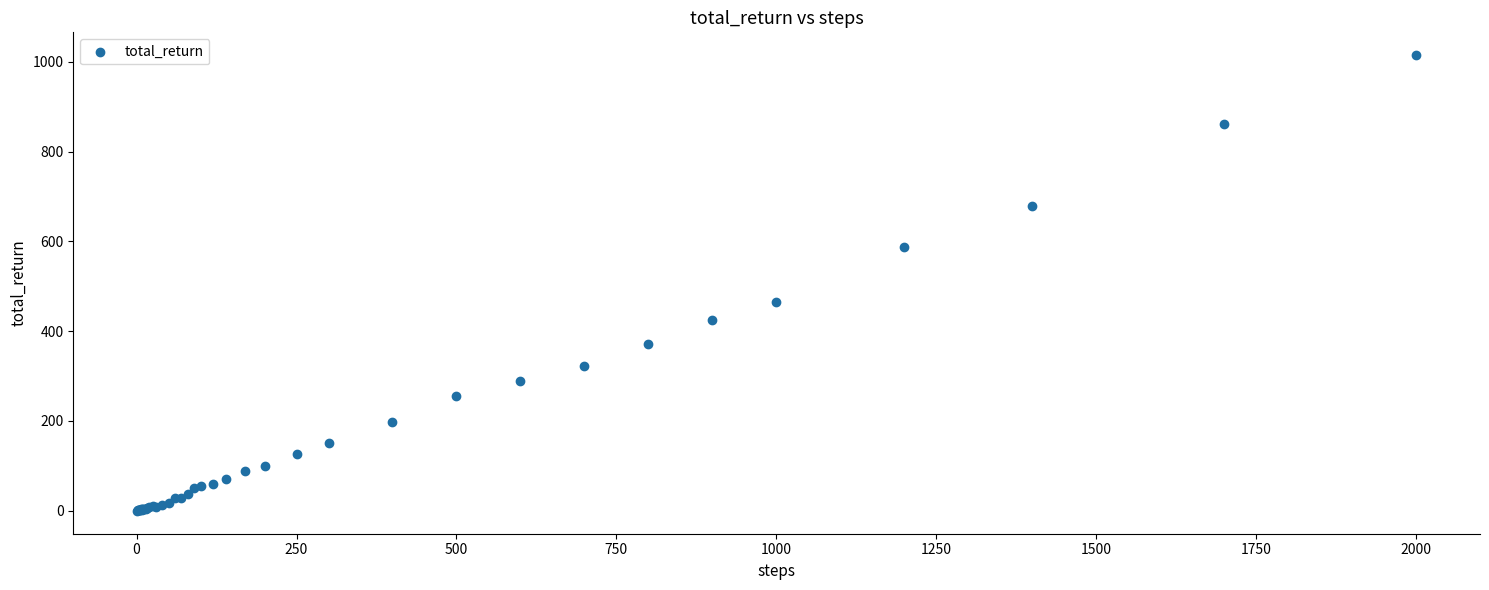

What Y value in the scatter plot is closest to 507?

465.0